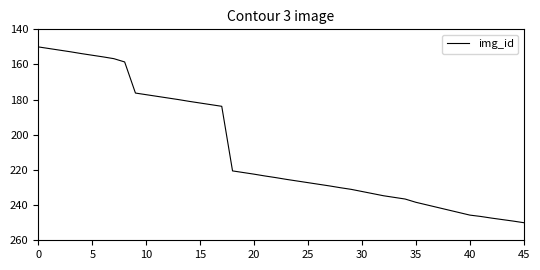

What is the difference between the maximum and minimum values?

100.0